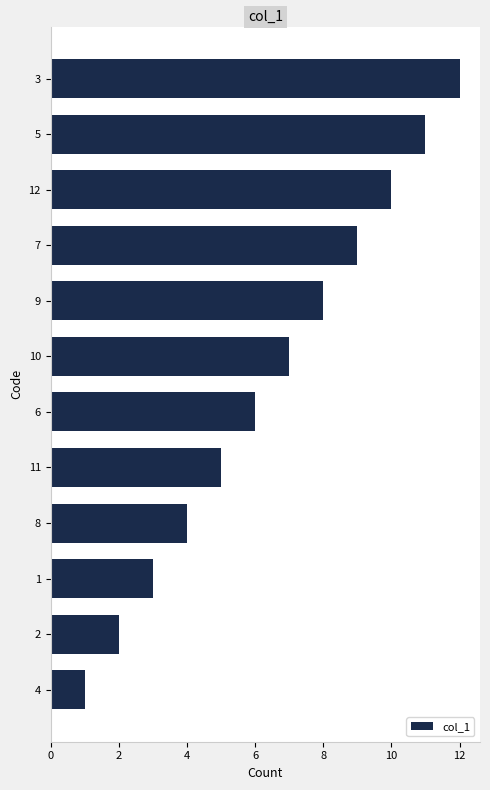

The chart shows a value of 7 at 10. True or false?

True